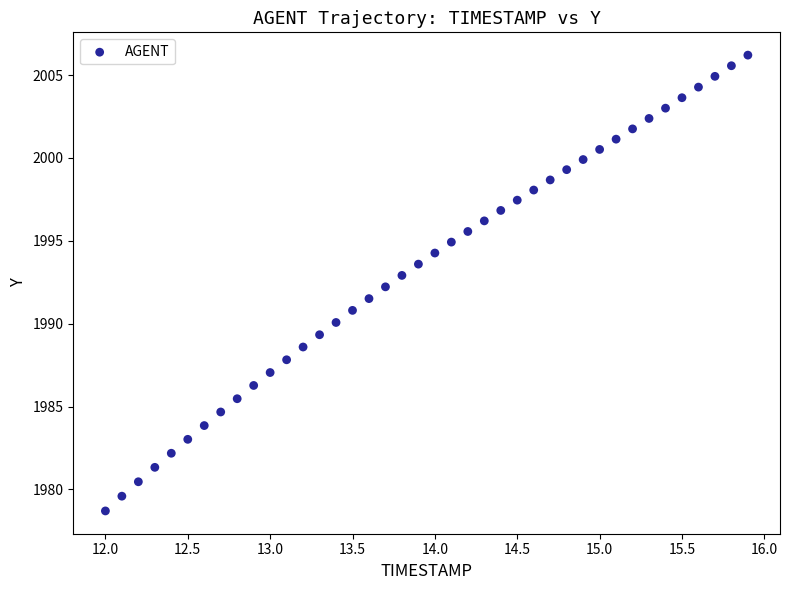

What is the range of Y values (max minus min)?

27.5